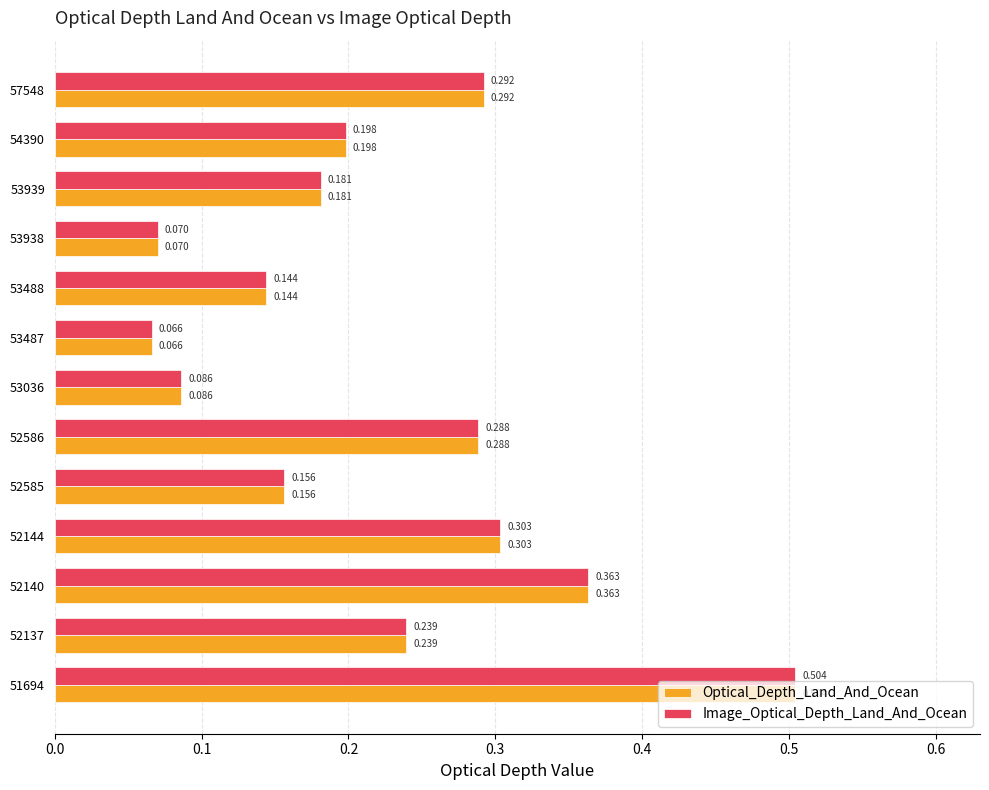

Is the value of Image_Optical_Depth_Land_And_Ocean at 57548 greater than the value of Optical_Depth_Land_And_Ocean at 52586?

Yes